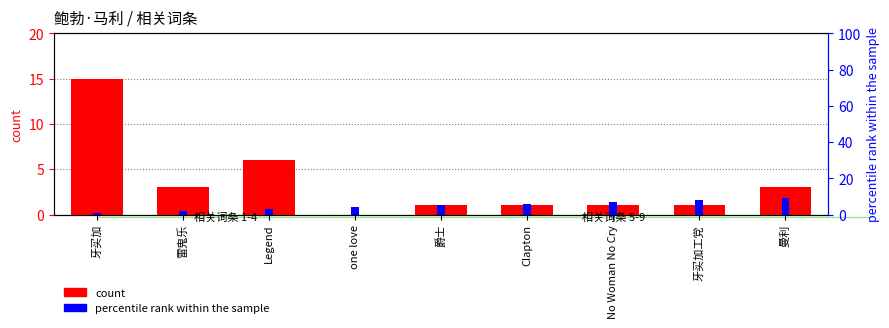

Rank the series by their average value, from highest to lowest.

percentile rank within the sample, count